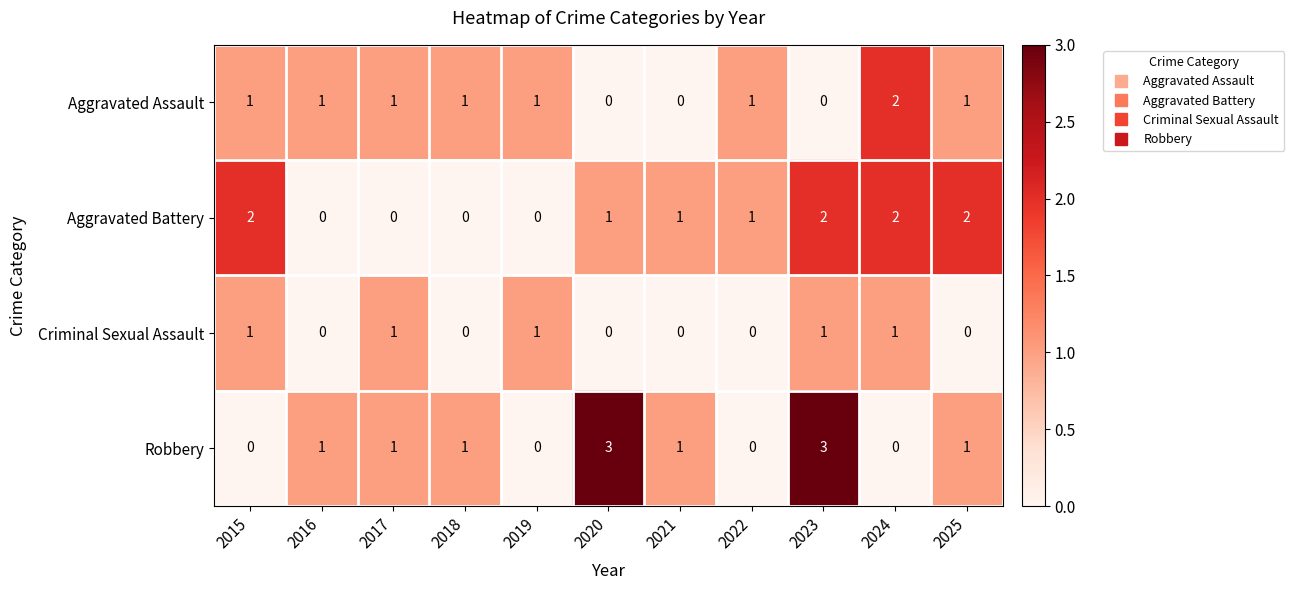

At which category is the sum across all series the highest?

2023